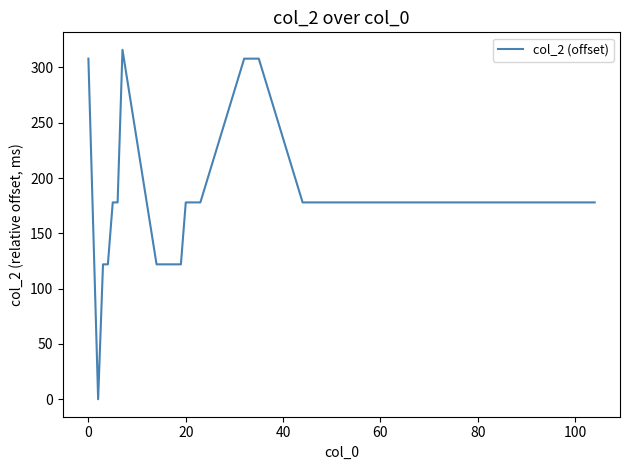

What is the maximum value shown in the chart?

316